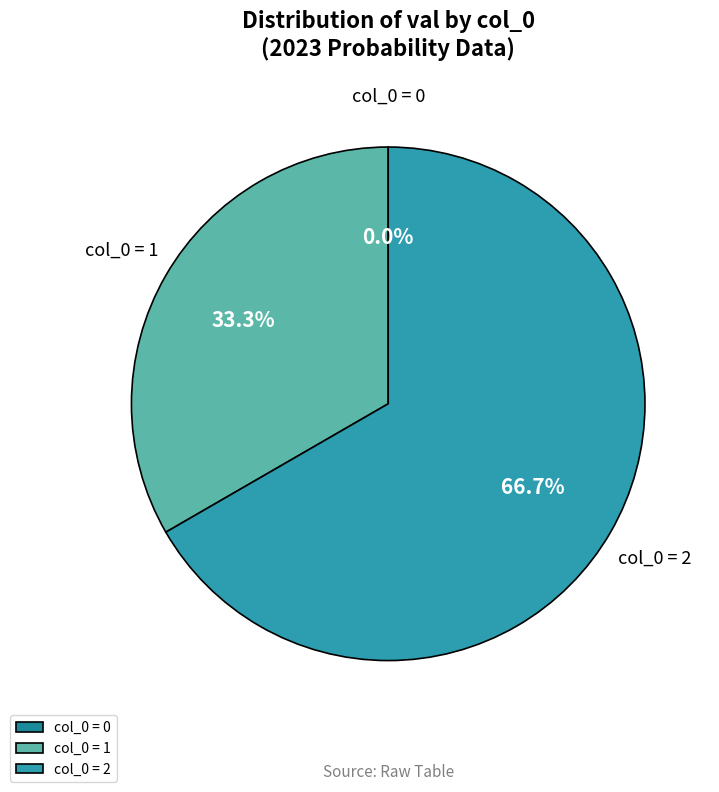

What is the largest slice in the pie chart?

2